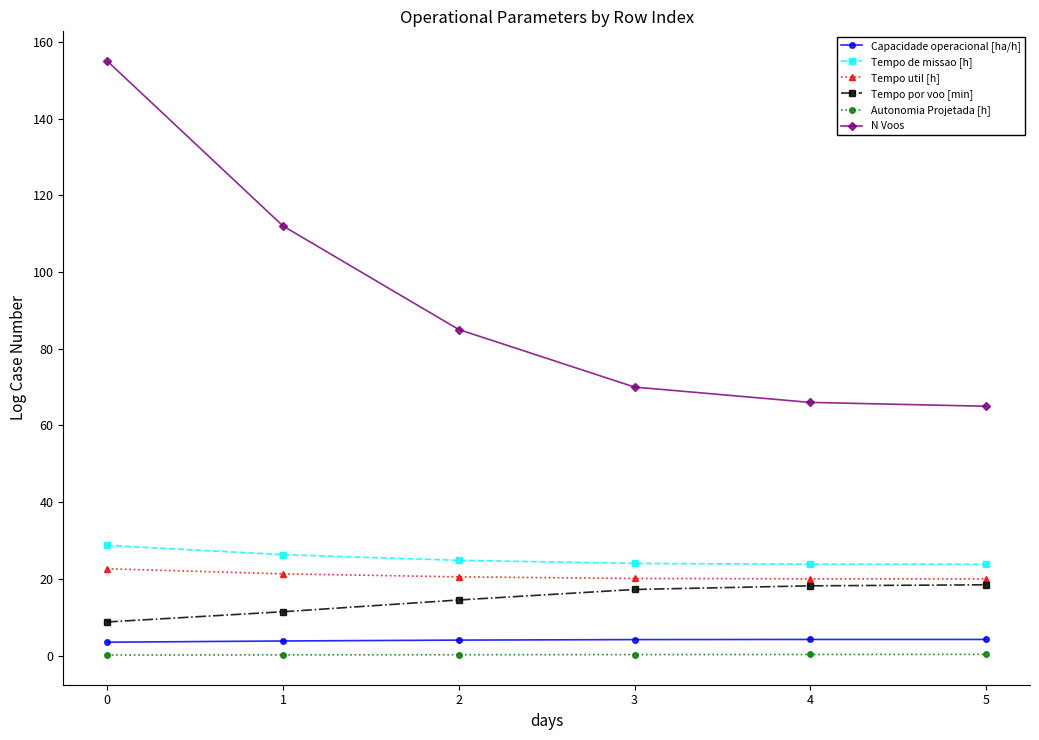

Count the number of data series in this chart.

6